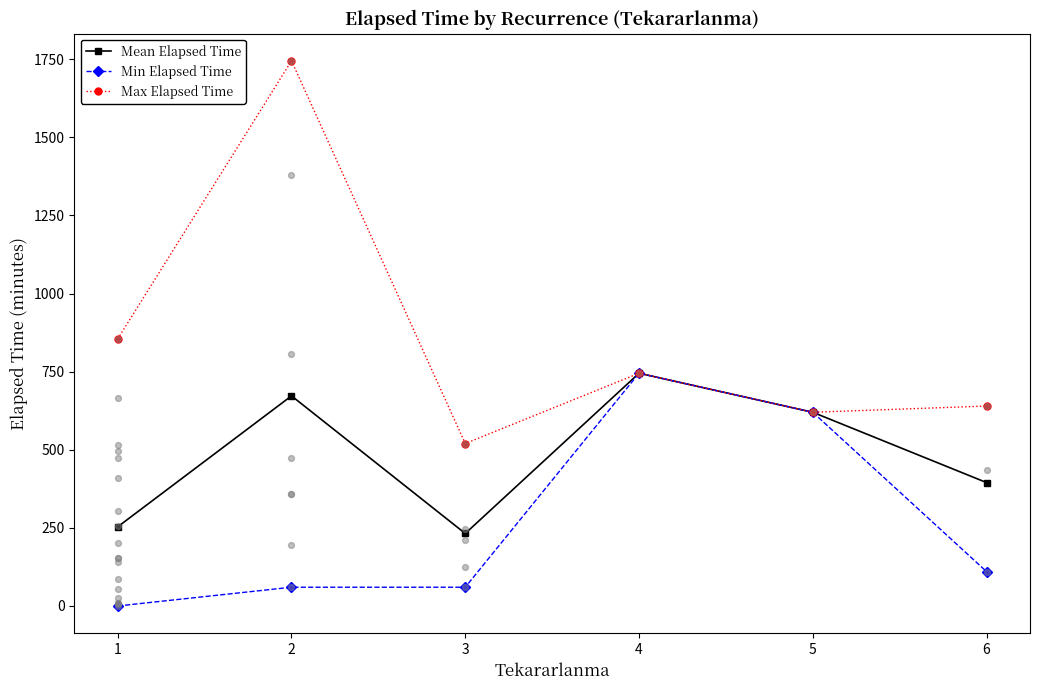

What is the value of the Min Elapsed Time point at the 5th from the left?

620.0